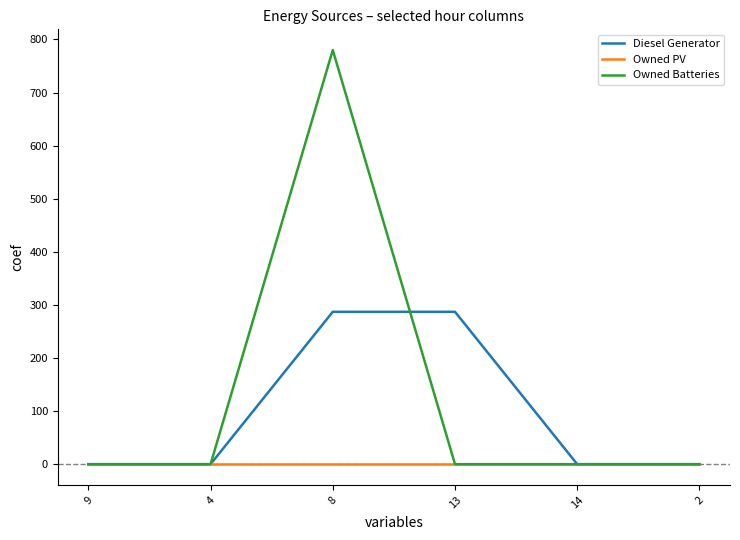

Count the Diesel Generator values in the range 0 to 287.

6